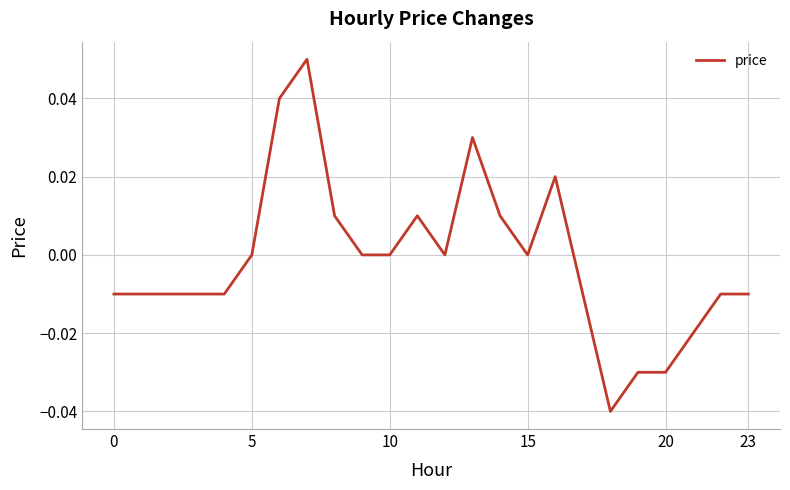

How many interior local valleys (lower than both neighbors) does the data have?

3